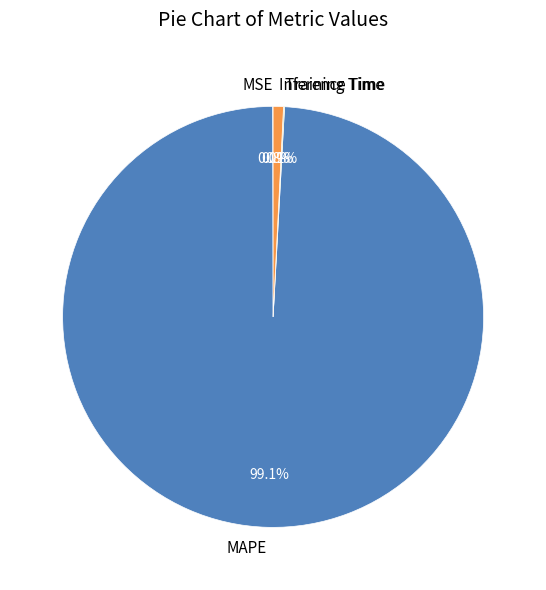

Which slice represents more than half of the pie?

MAPE